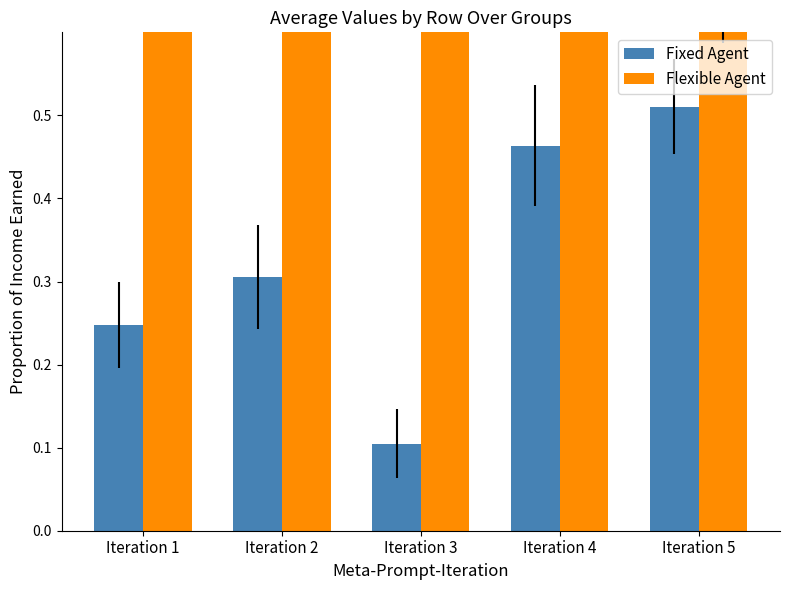

How many bars are there in total?

10